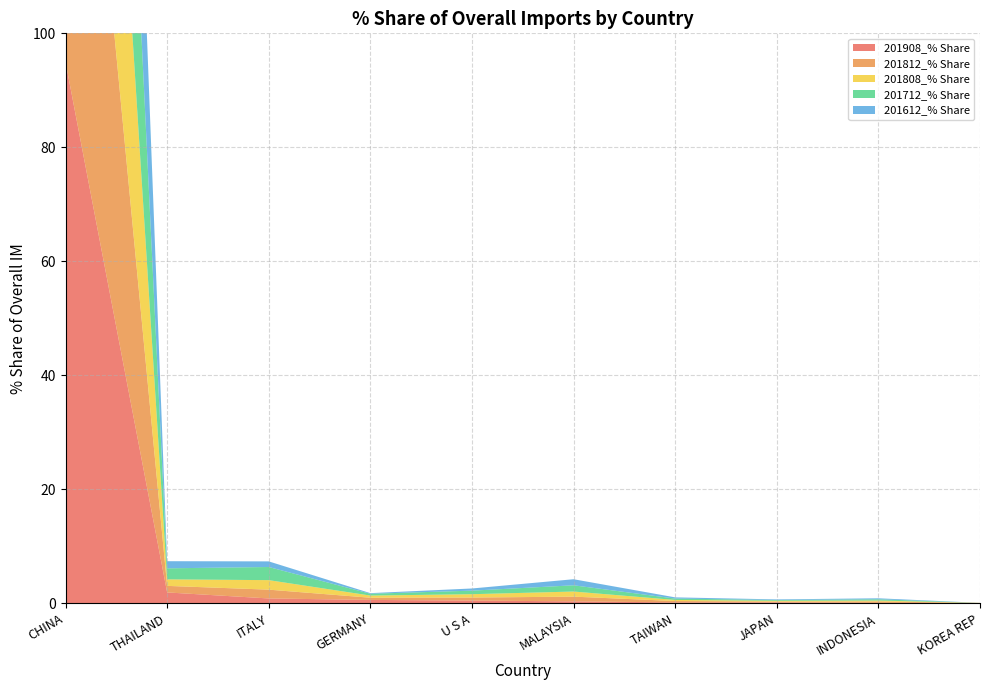

Reading left to right, list all the values displayed in this chart.

201908_% Share: 95.0	1.9	0.9	0.6	0.5	0.4	0.2	0.2	0.1	0.1
201812_% Share: 94.4	1.1	1.5	0.4	0.5	0.8	0.2	0.2	0.3	0.0
201808_% Share: 94.4	1.1	1.7	0.4	0.6	0.9	0.2	0.1	0.2	0.0
201712_% Share: 91.9	1.9	2.3	0.3	0.6	1.1	0.2	0.1	0.2	0.0
201612_% Share: 95.3	1.3	1.0	0.1	0.4	1.1	0.2	0.1	0.2	0.0